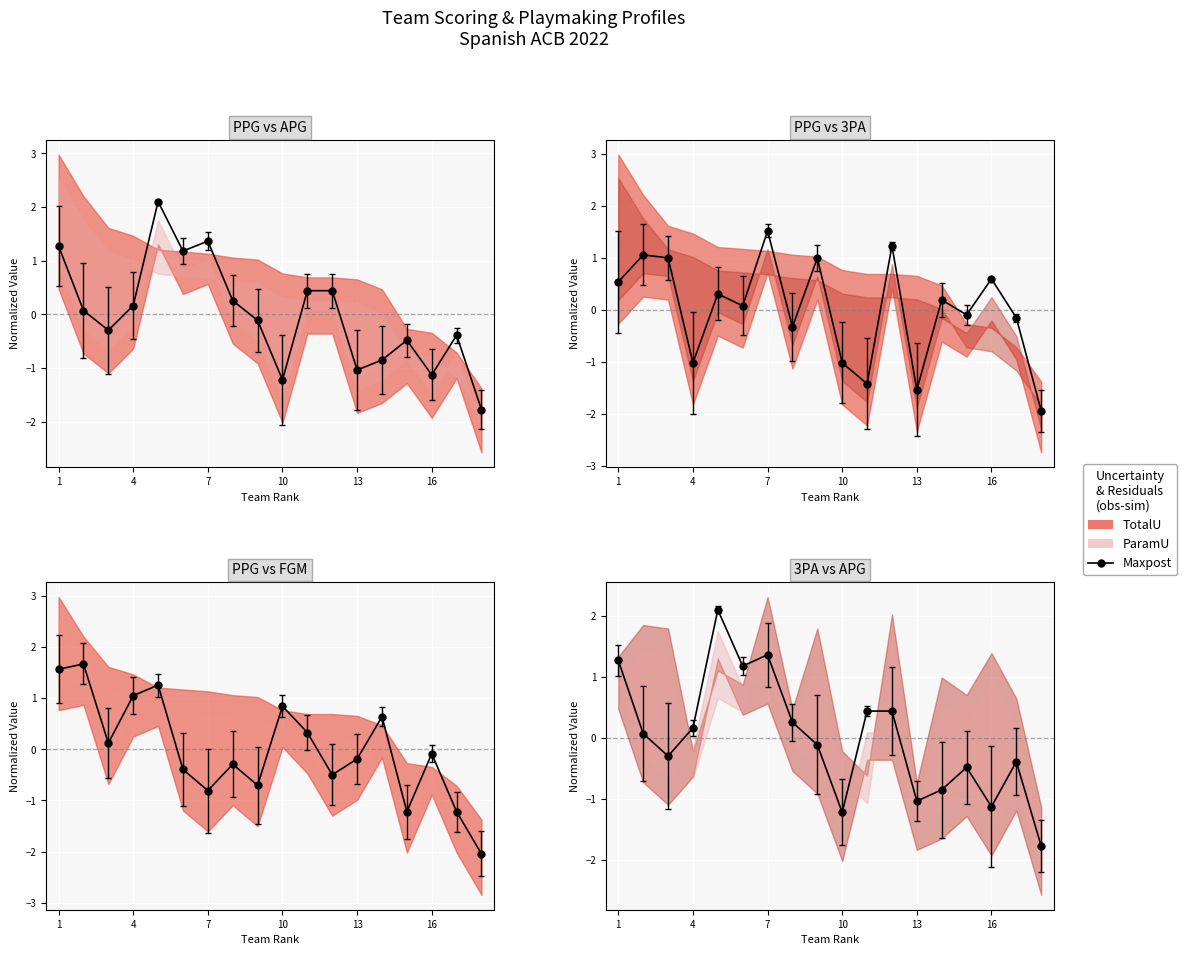

How many interior local valleys (lower than both neighbors) does the data have?

5